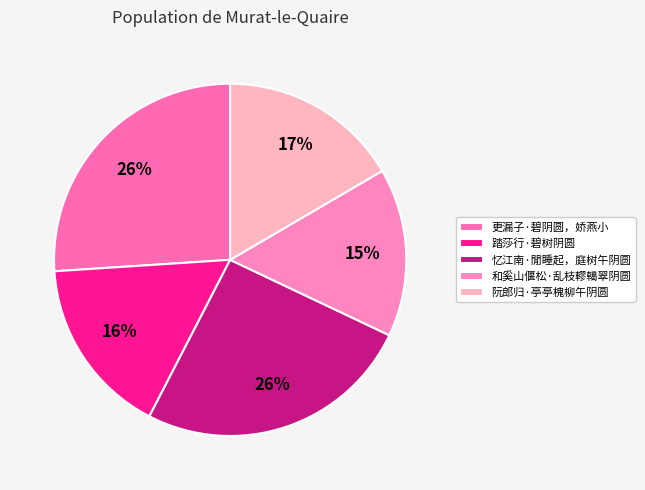

To the nearest percent, what is the difference between the largest and smallest slice percentages?

11%